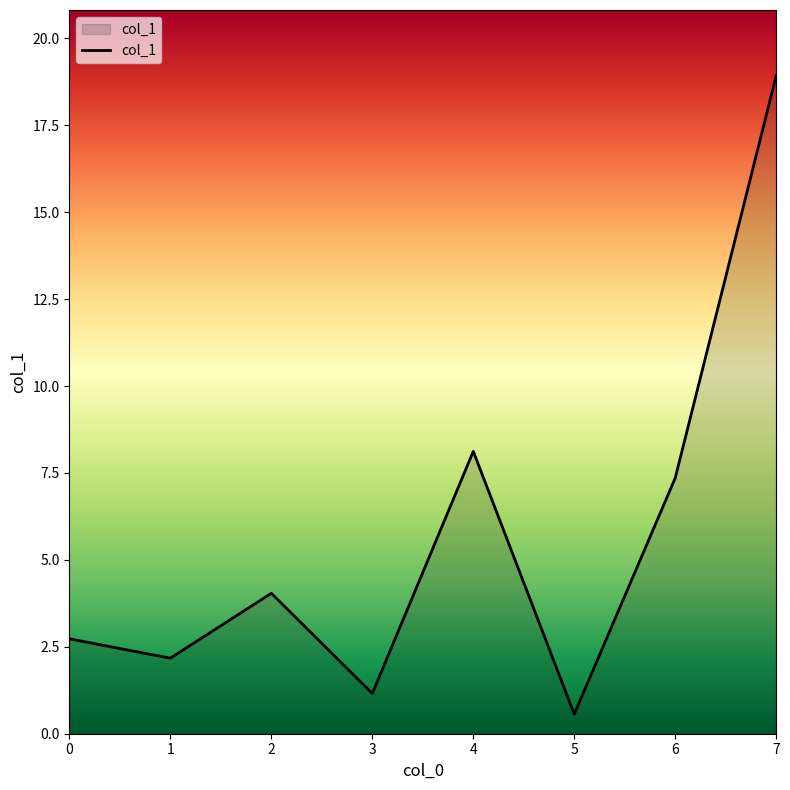

Which category has the highest value across all series?

7